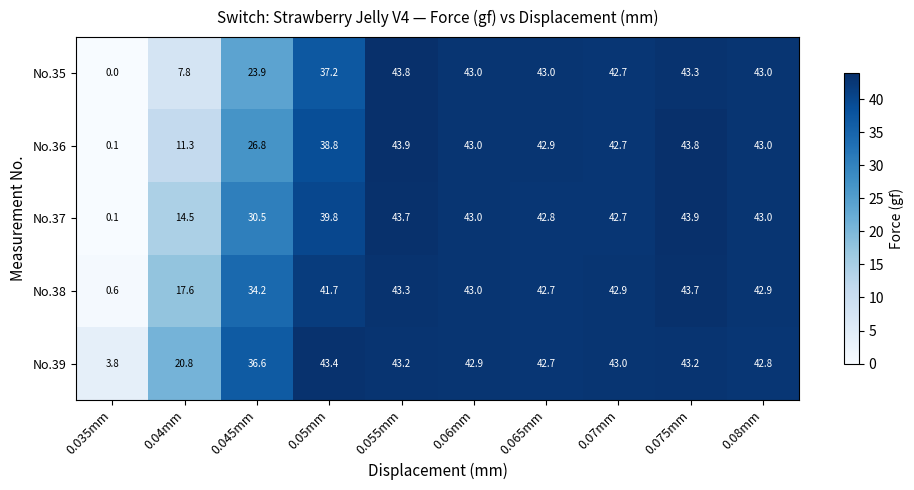

True or false: No.37 has a value of 25.3 at 0.04mm.

False